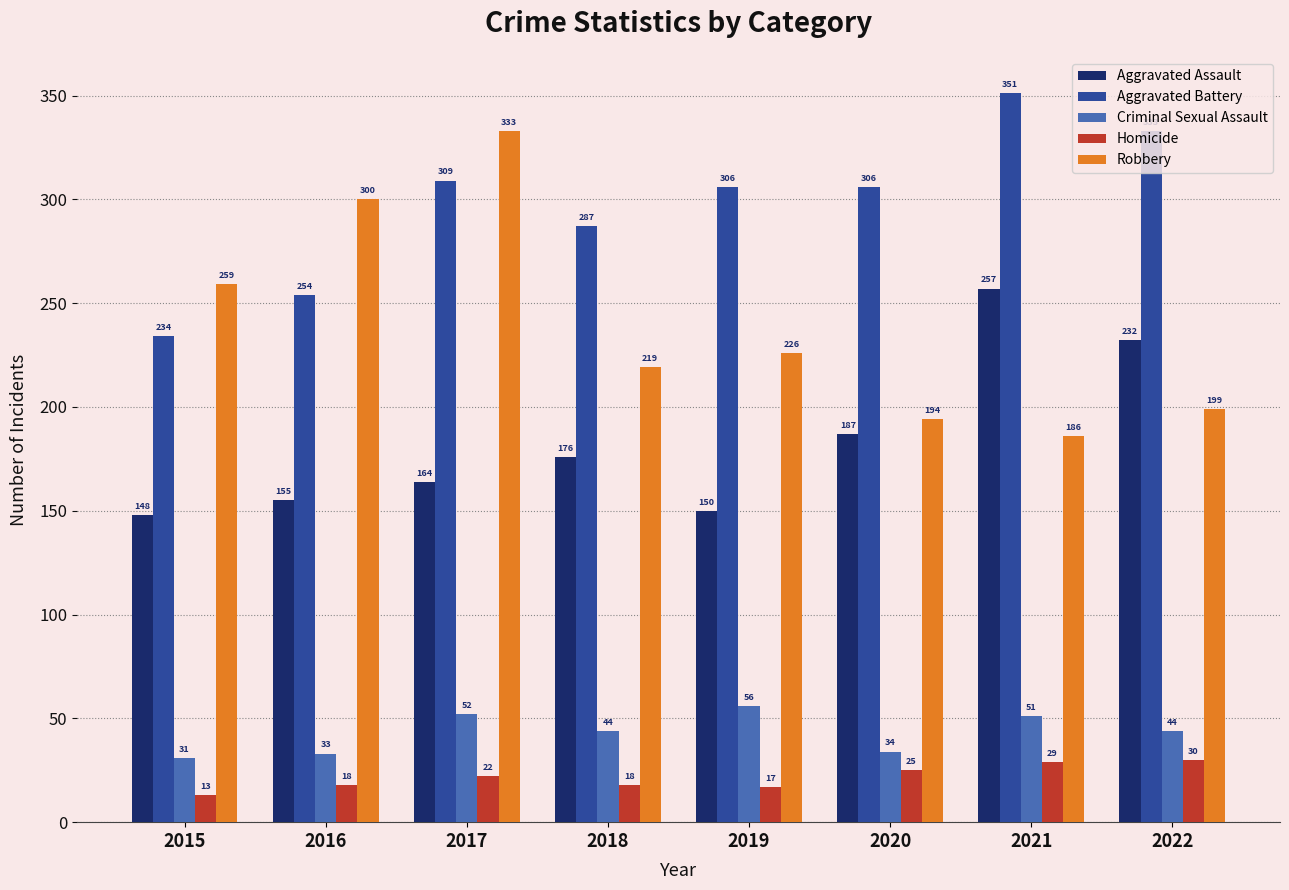

What is the value of the Homicide bar at the 1st from the left?

13